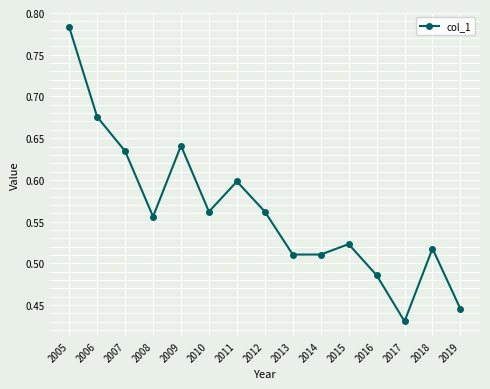

How many lines are shown in the chart?

1